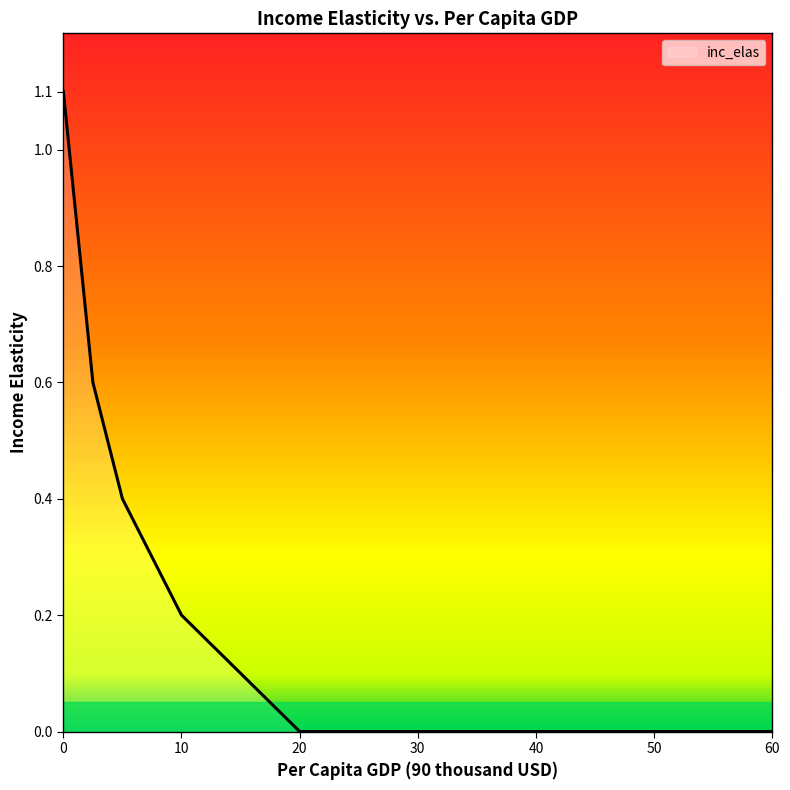

Reading right to left, what are all the values shown in this chart?

0.0	0.0	0.0	0.0	0.0	0.0	0.0	0.0	0.0	0.1	0.2	0.4	0.6	1.1